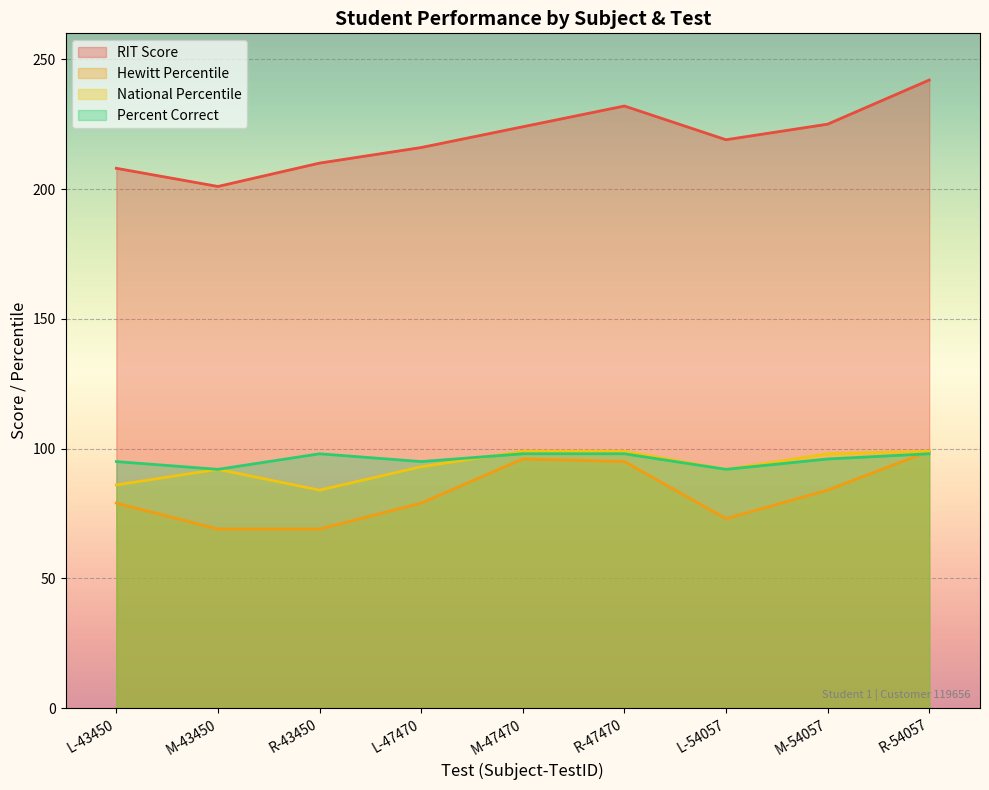

At which label does National Percentile reach its minimum?

R-43450